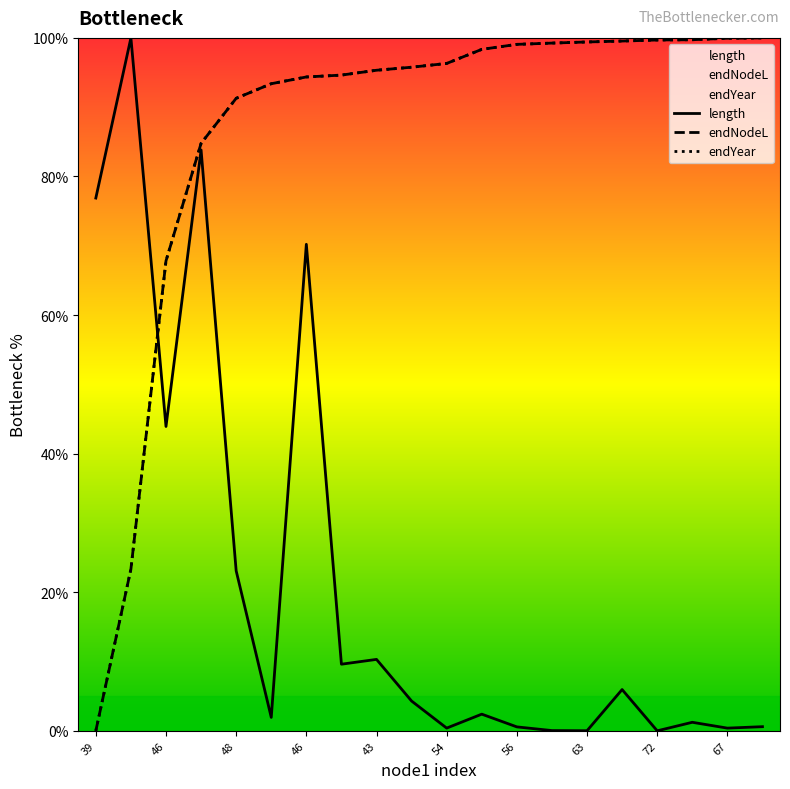

True or false: endYear and endNodeL cross at least once.

False